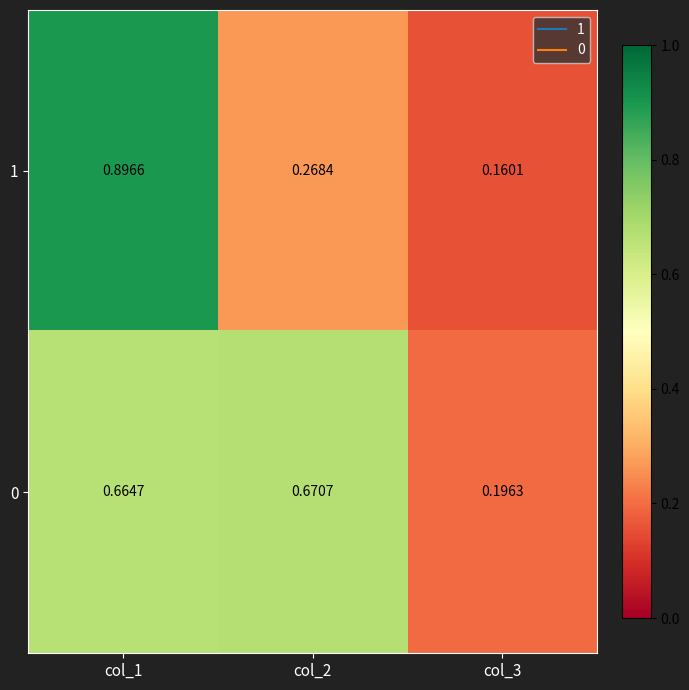

How many categories are shown in the chart?

3